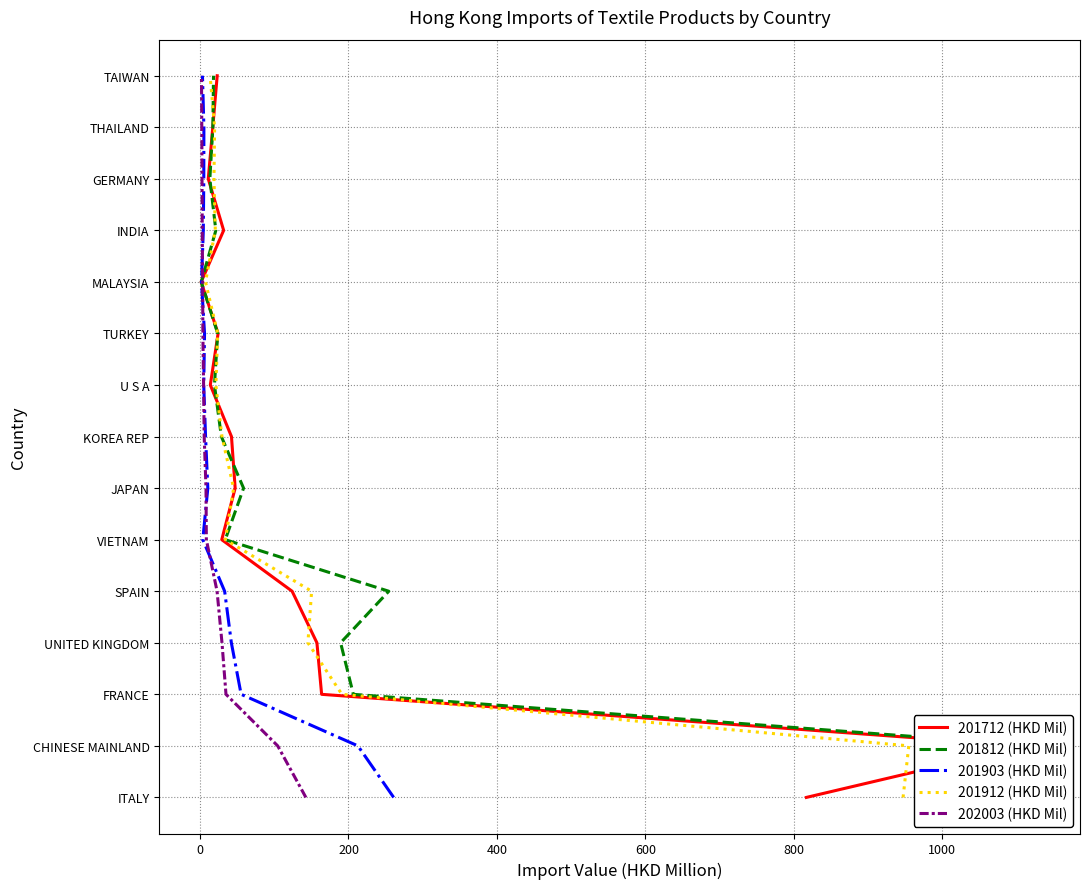

What are all the series names shown in the legend?

201712 (HKD Mil), 201812 (HKD Mil), 201903 (HKD Mil), 201912 (HKD Mil), 202003 (HKD Mil)